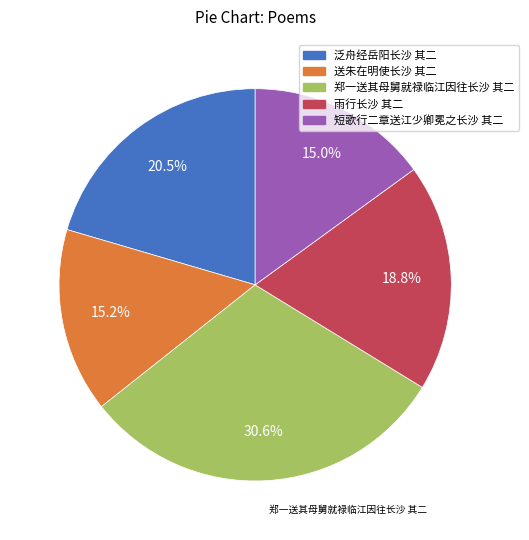

Approximately how many times larger is the value at 短歌行二章送江少卿冕之长沙 其二 compared to 雨行长沙 其二?

0.8